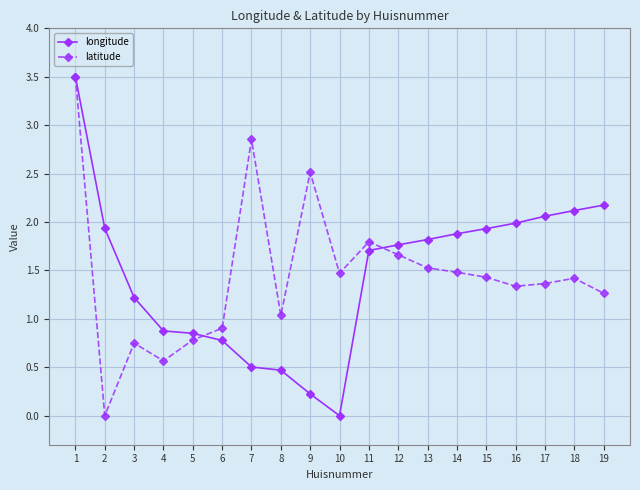

What is the approximate value of latitude at 18?

1.4